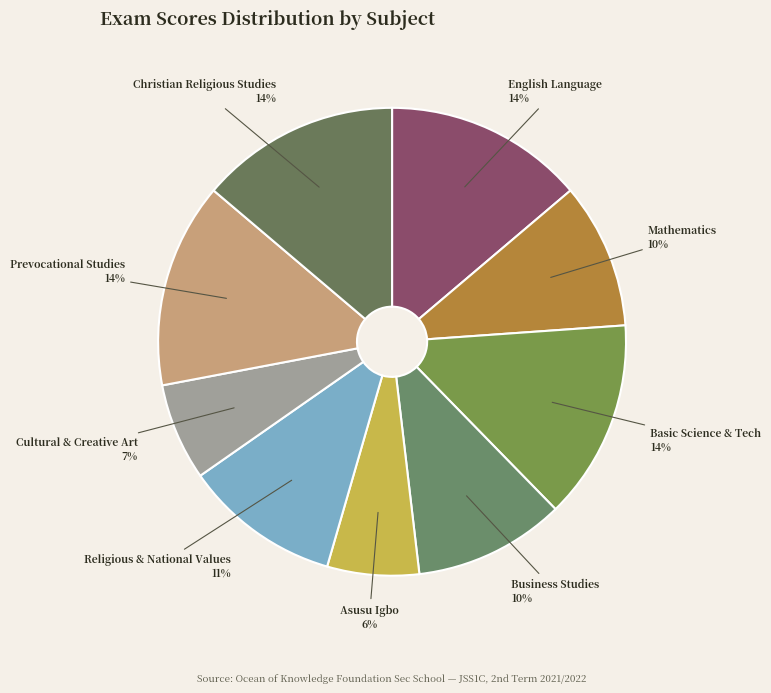

What is the ratio of the value at English Language to the value at Christian Religious Studies?

1.0